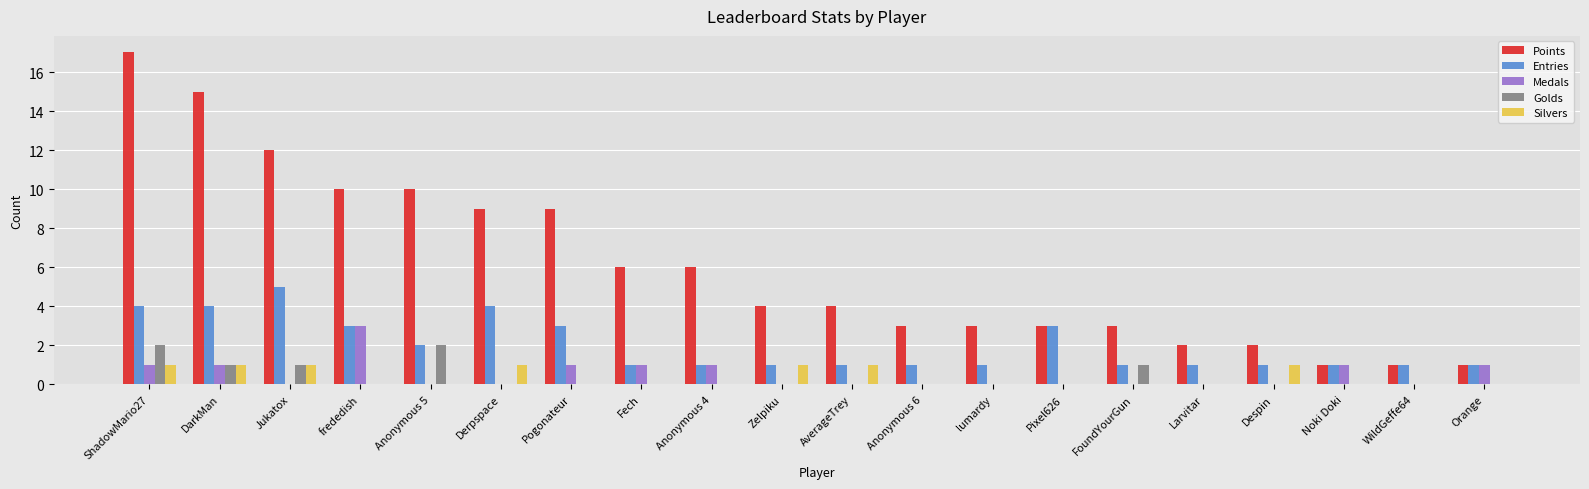

How many categories are shown in the chart?

20